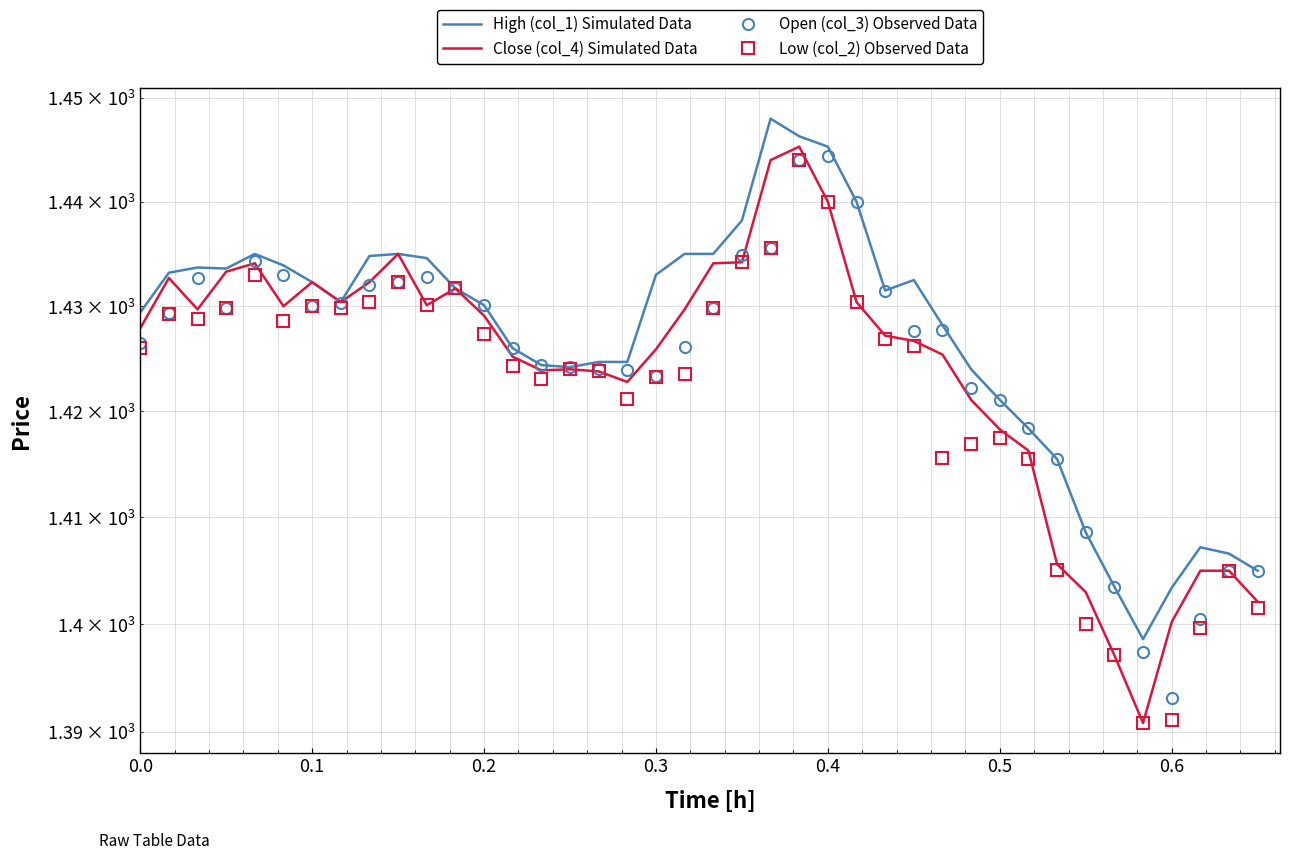

Reading right to left, extract all data points from this chart.

High (col_1) Simulated Data: 1405.0	1406.6	1407.2	1403.4	1398.6	1403.5	1408.6	1415.5	1418.4	1421.1	1424.0	1428.2	1432.5	1431.5	1440.0	1445.3	1446.3	1448.0	1438.2	1435.0	1435.0	1433.0	1424.7	1424.7	1424.2	1424.4	1426.0	1430.1	1431.7	1434.6	1435.0	1434.8	1430.4	1432.3	1433.9	1435.0	1433.6	1433.7	1433.2	1429.4
Close (col_4) Simulated Data: 1402.1	1405.0	1405.0	1400.2	1390.8	1397.1	1403.0	1405.6	1416.3	1418.3	1421.1	1425.4	1426.7	1427.2	1430.4	1440.0	1445.3	1444.0	1434.2	1434.1	1429.7	1425.9	1422.8	1423.8	1424.0	1423.9	1425.2	1429.1	1431.7	1430.1	1435.0	1432.3	1430.4	1432.3	1430.0	1434.1	1433.3	1429.7	1432.7	1427.9
Open (col_3) Observed Data: 1405.0	1405.0	1400.5	1393.1	1397.4	1403.5	1408.6	1415.5	1418.4	1421.1	1422.2	1427.7	1427.6	1431.5	1440.0	1444.4	1444.0	1435.6	1434.9	1429.8	1426.1	1423.4	1423.9	1424.0	1424.2	1424.4	1426.0	1430.1	1431.7	1432.8	1432.3	1432.0	1430.3	1430.0	1433.0	1434.3	1429.8	1432.7	1429.4	1426.5
Low (col_2) Observed Data: 1401.5	1405.0	1399.6	1391.1	1390.8	1397.1	1400.0	1405.1	1415.5	1417.5	1416.9	1415.6	1426.2	1426.9	1430.4	1440.0	1444.0	1435.6	1434.2	1429.8	1423.6	1423.3	1421.2	1423.8	1424.0	1423.1	1424.3	1427.4	1431.7	1430.1	1432.3	1430.4	1429.8	1430.0	1428.6	1433.0	1429.8	1428.8	1429.3	1426.0